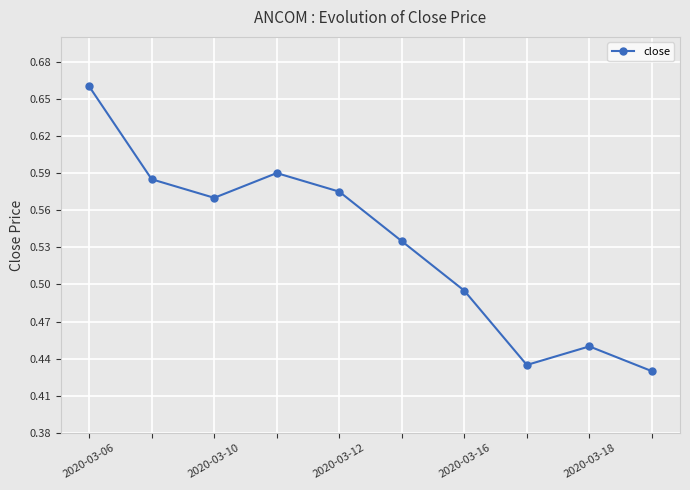

Count the values in the range 0 to 1.

10